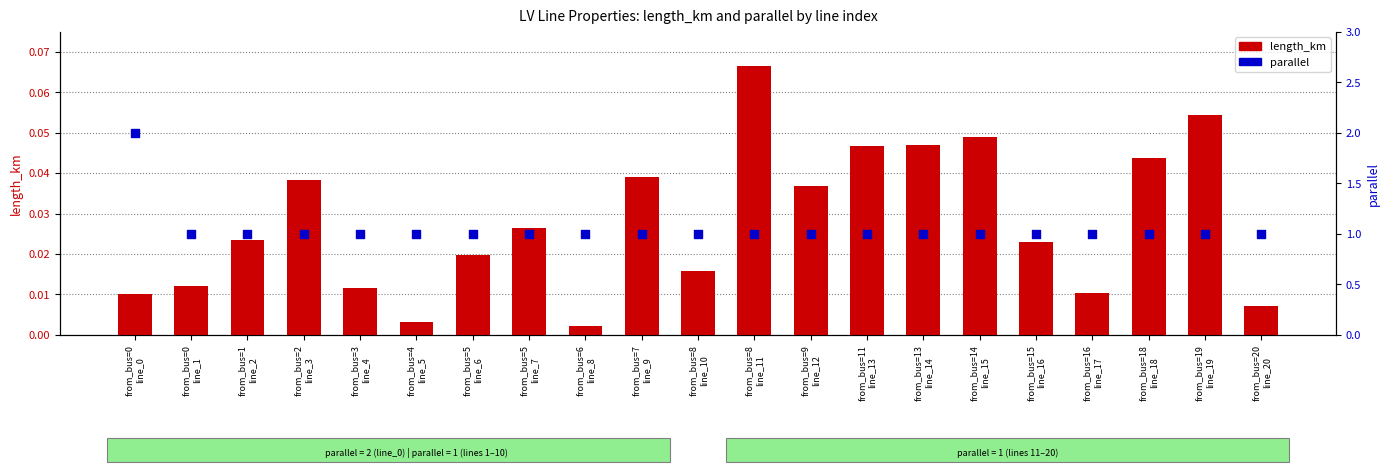

Which series has the largest total across all categories?

parallel